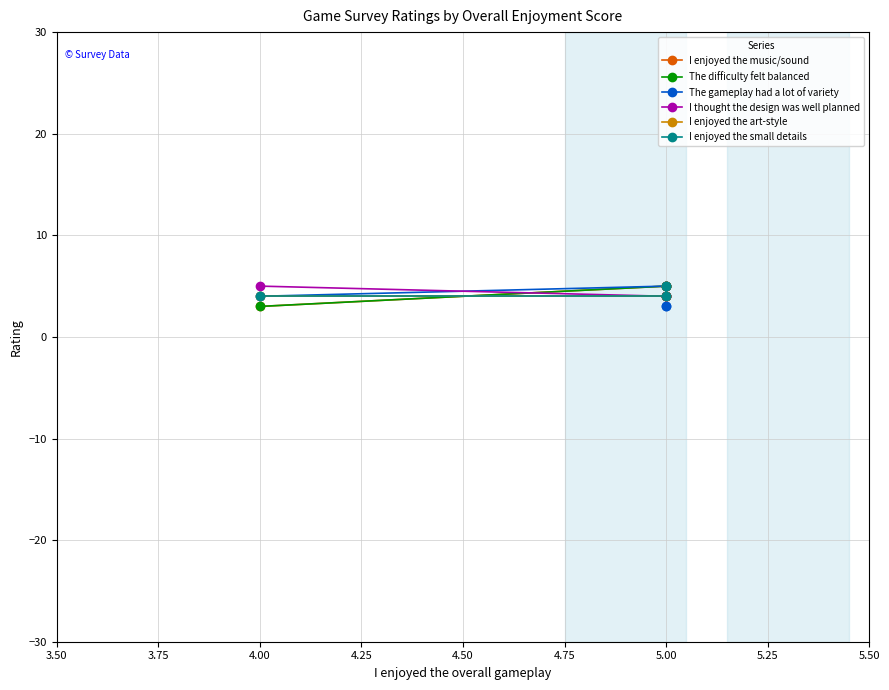

True or false: I enjoyed the art-style and I enjoyed the small details cross at least once.

False